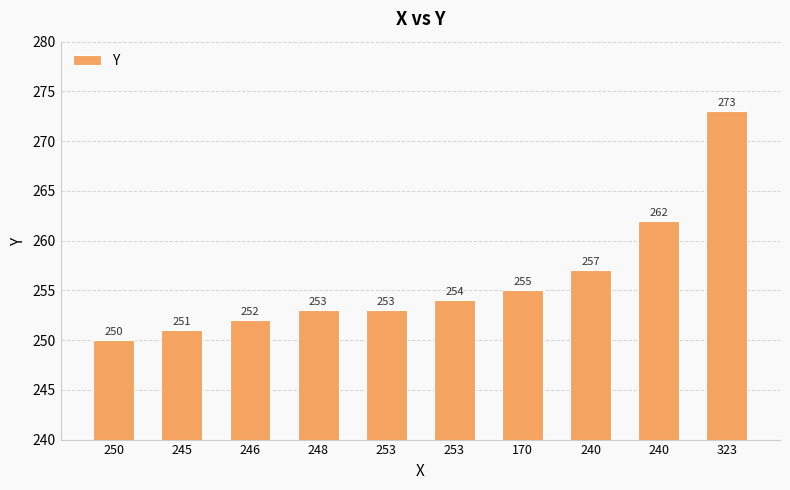

What is the difference between the values at 250 and 253?

4